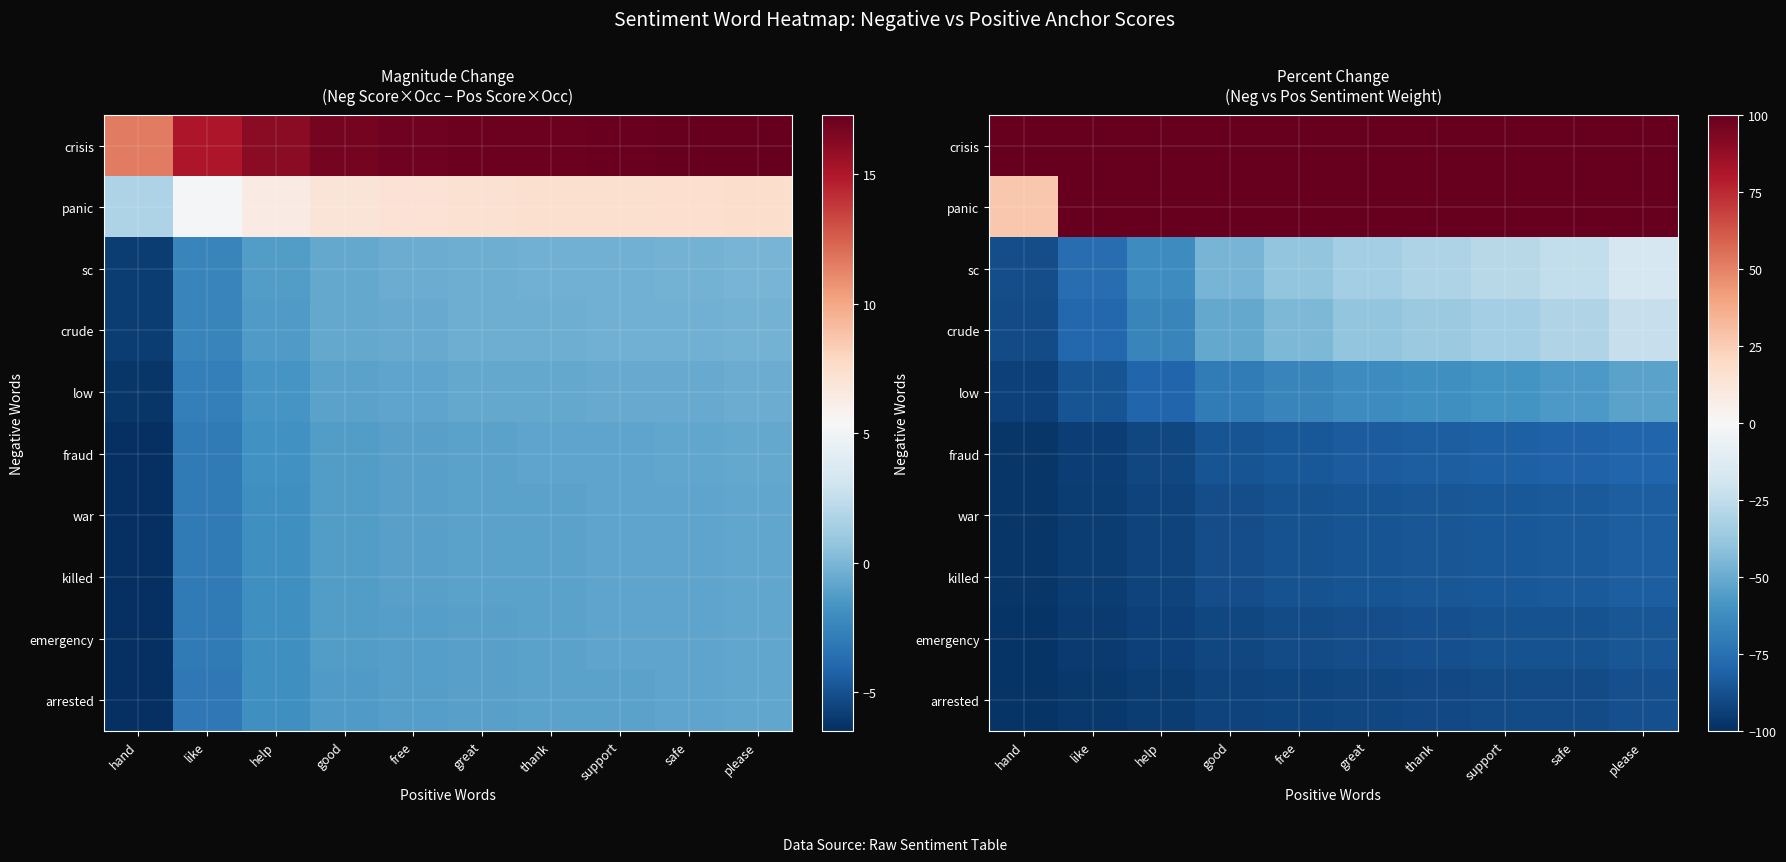

Is the value of sc at please greater than the value of war at help?

Yes